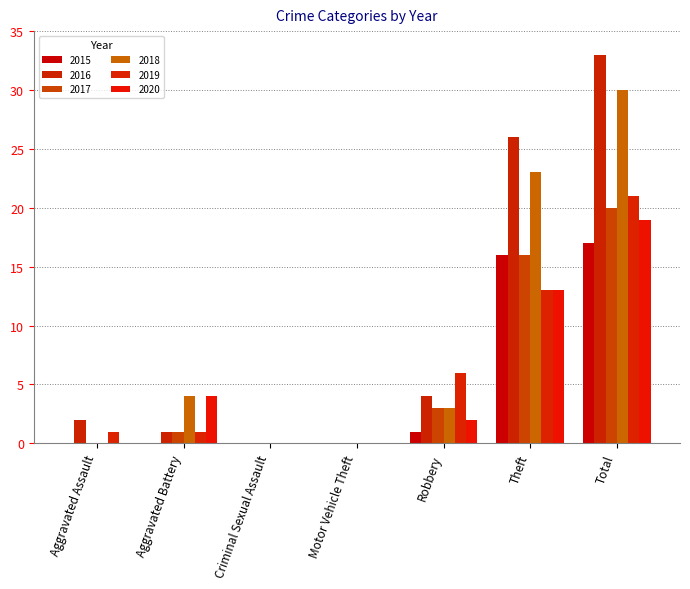

What is the sum of all 2018 values?

60